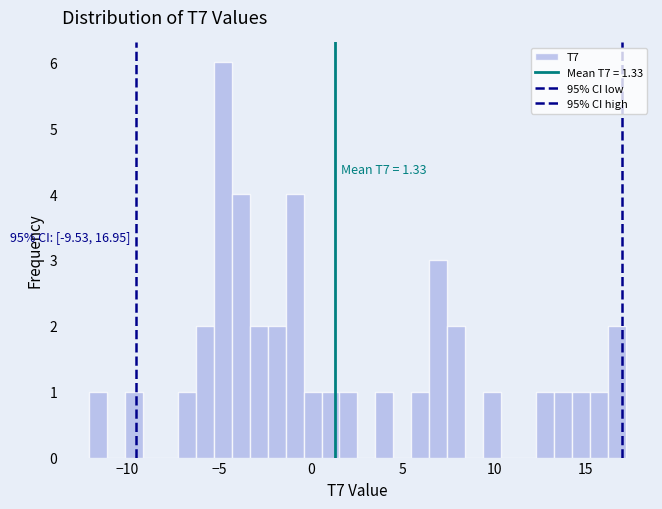

Read against the x-axis, roughly where is the centre of the tallest bar?

-5.0